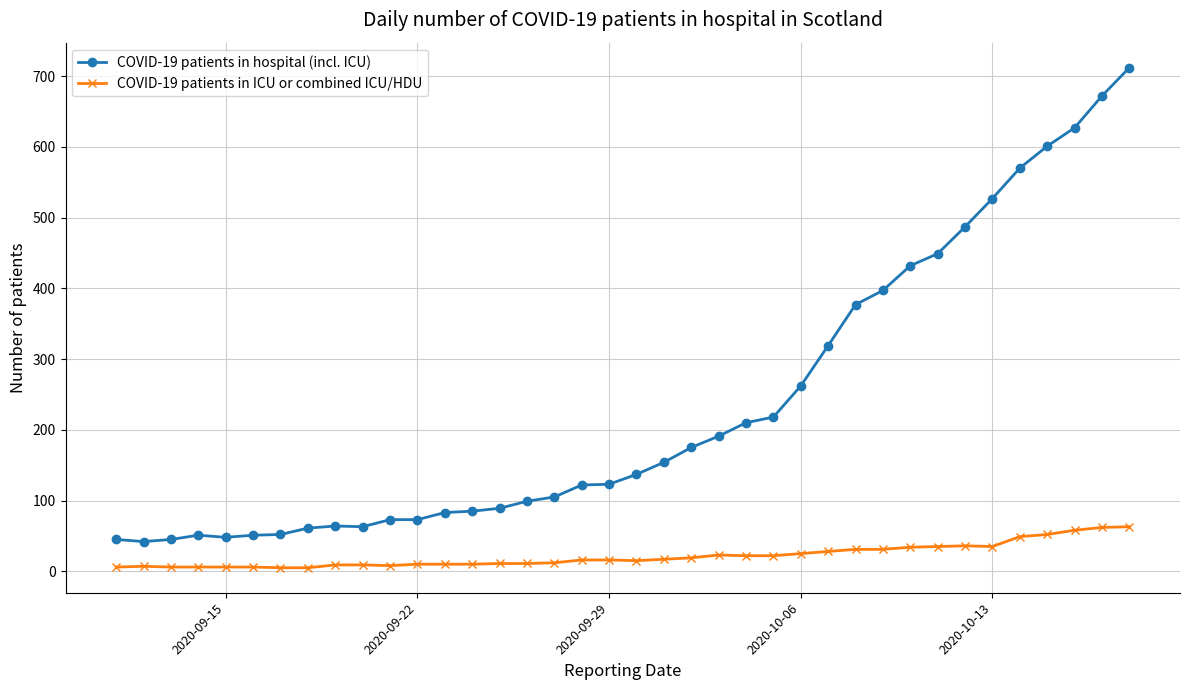

Which series has the largest range (max minus min)?

COVID-19 patients in hospital (incl. ICU)